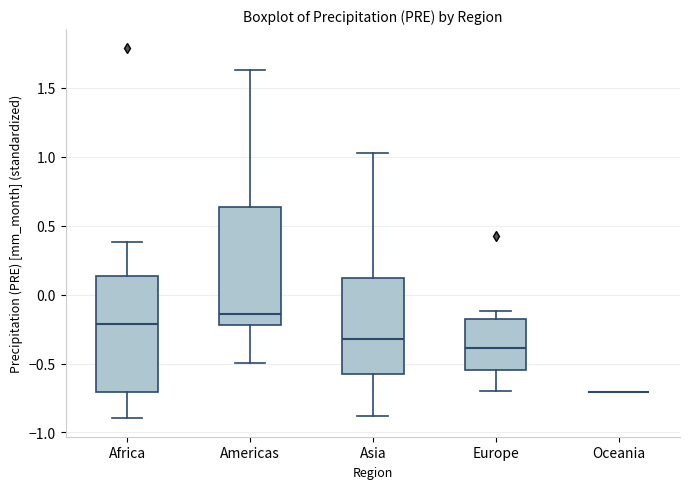

Where is the lower edge of the box for Americas on the y-axis? The values are not printed on the chart, so give them approximately, as read against the axis.

-0.20